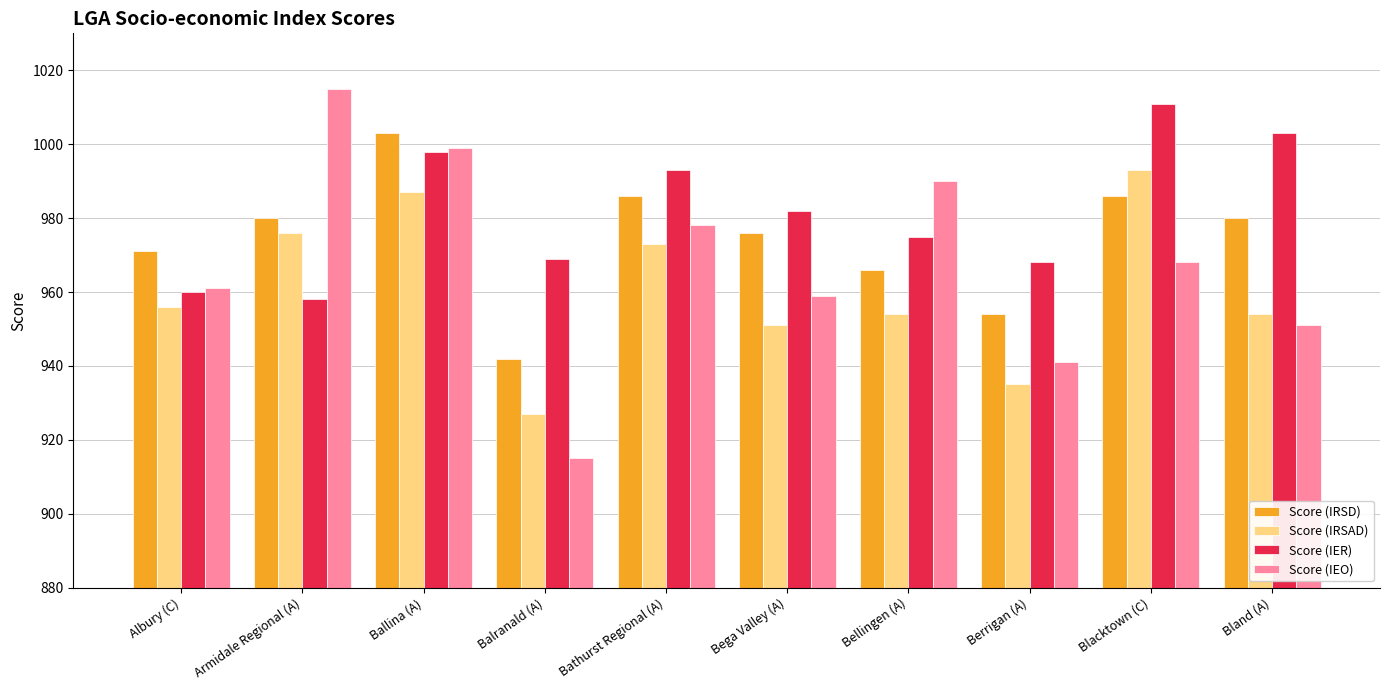

The Score (IER) series shows 958 at Armidale Regional (A). True or false?

True